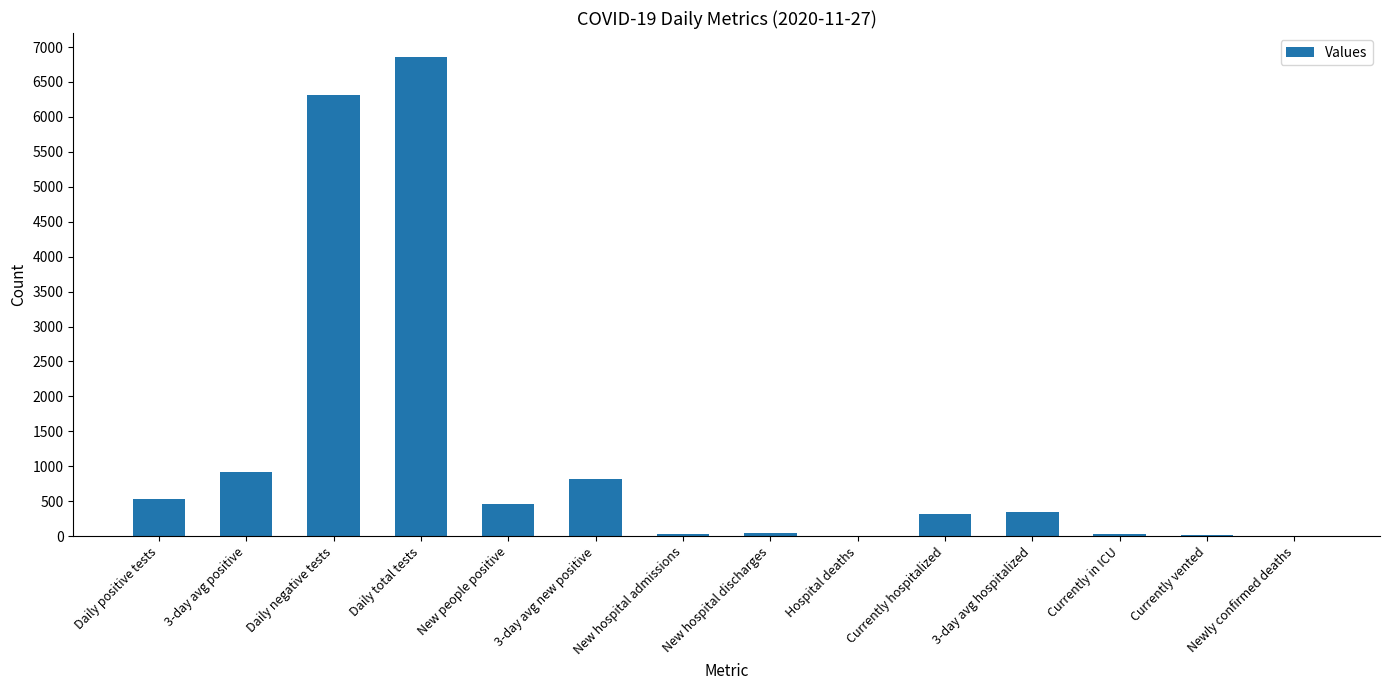

Between Currently in ICU and Currently hospitalized, which is larger?

Currently hospitalized